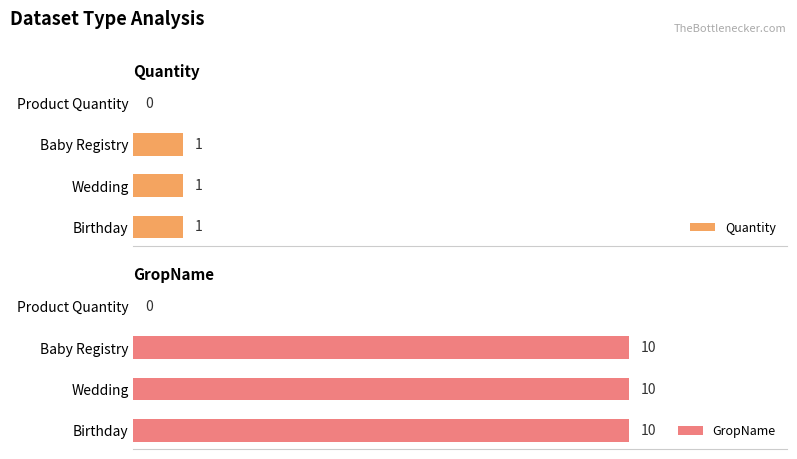

How many values in the Quantity series are below 1?

1